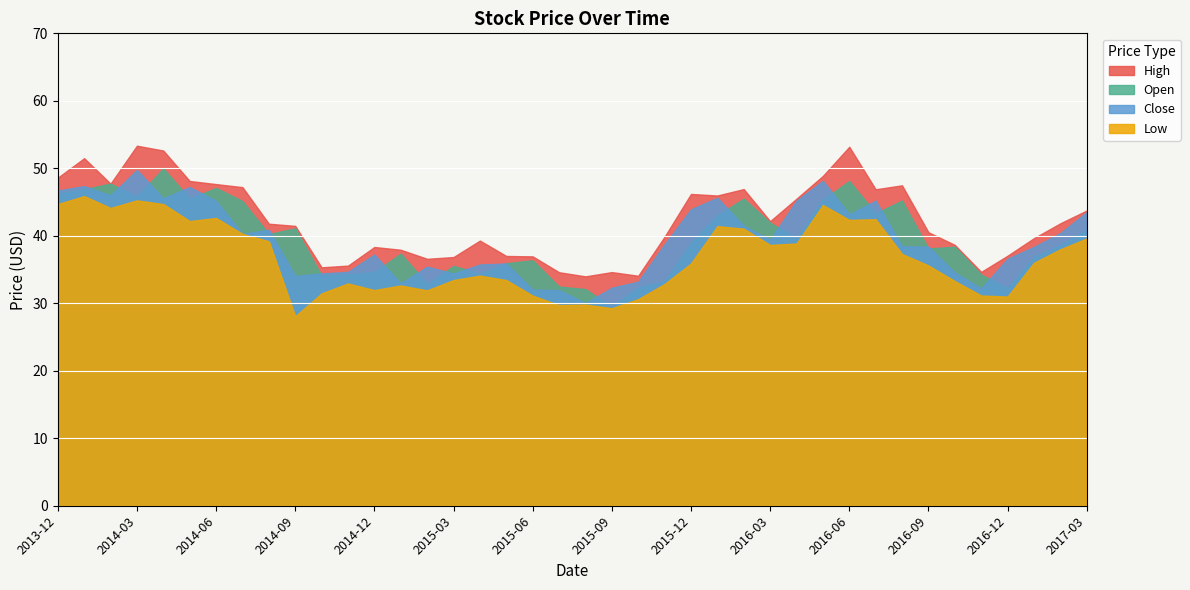

What is the greatest value displayed?

53.4